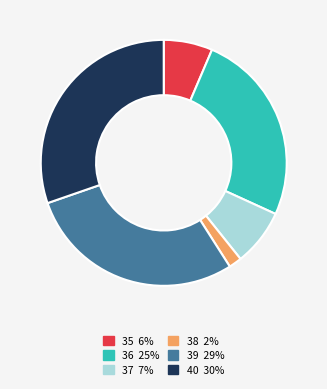

What is the largest slice in the pie chart?

40